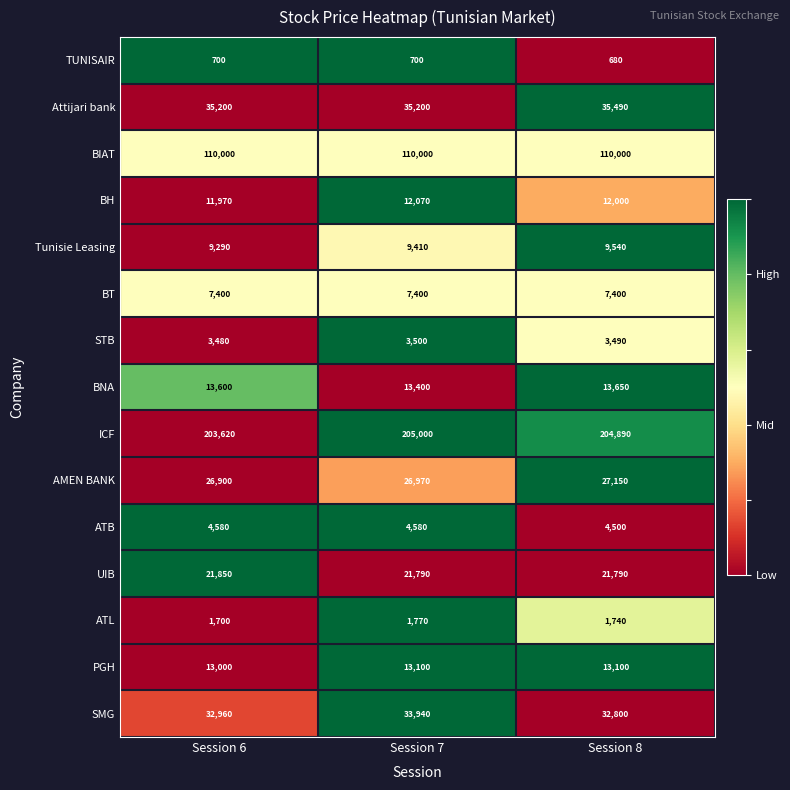

At which category is the sum across all series the highest?

Session 7